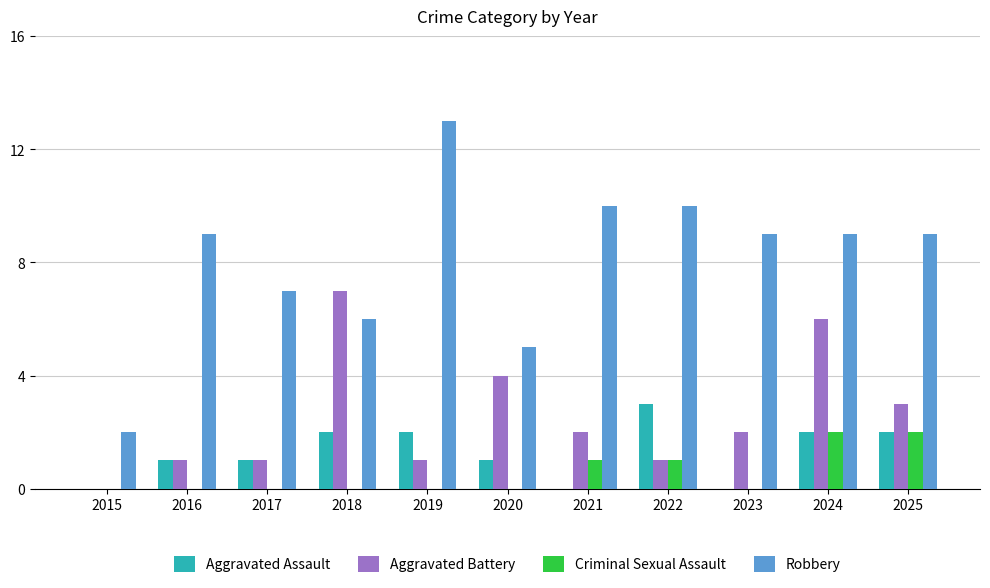

What is the average value of the Robbery series?

8